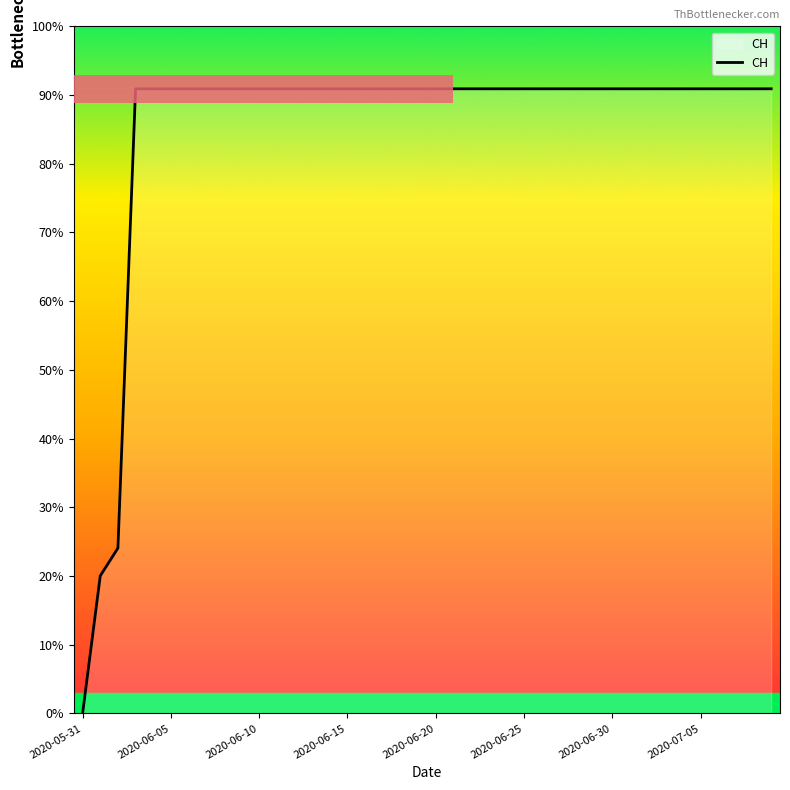

Does the chart have visible grid lines?

No